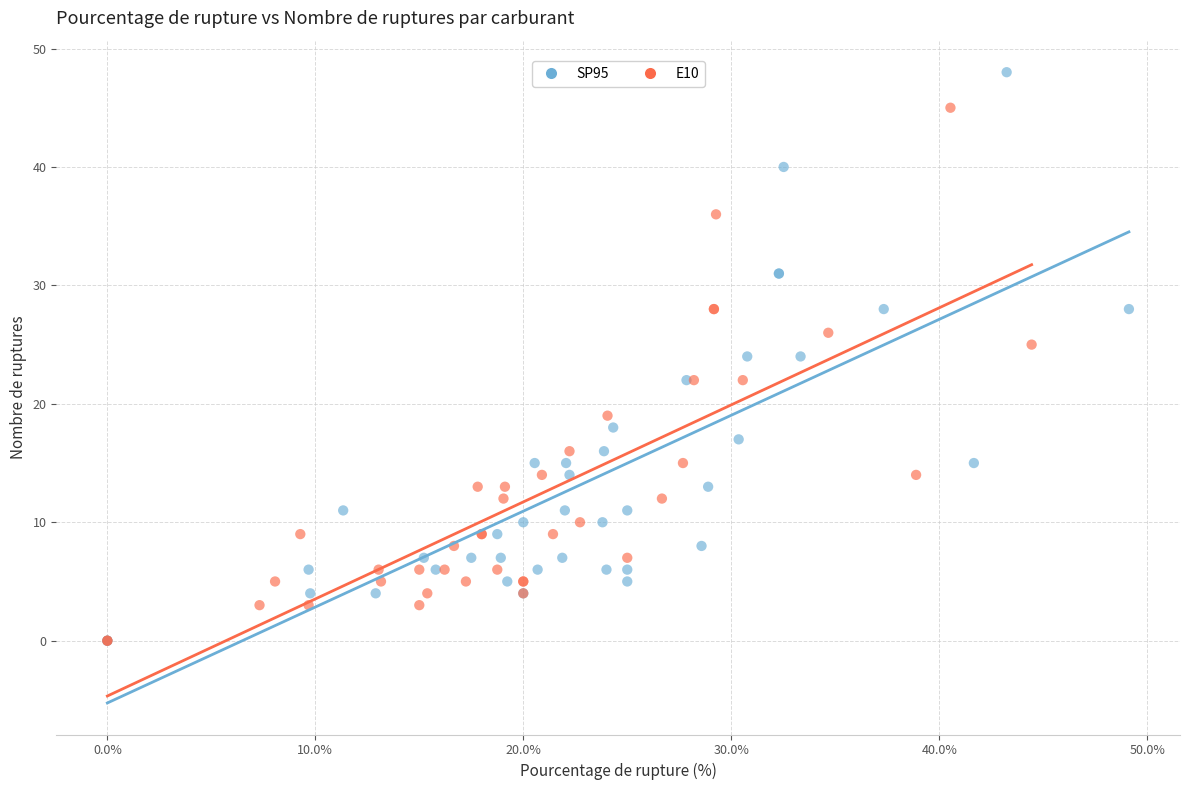

Which series has the widest spread of Y values?

SP95